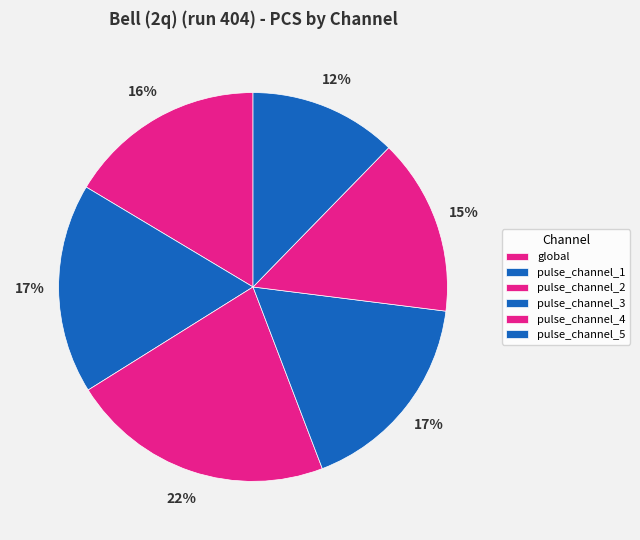

The pulse_channel_4 slice represents 15% of the pie. True or false?

True